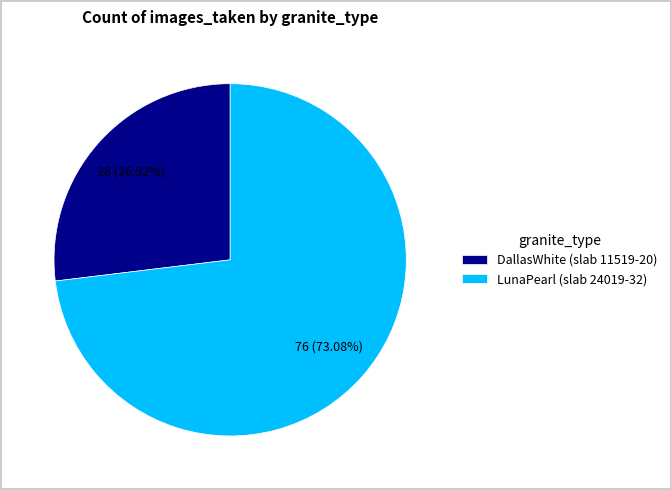

Approximately how many times larger is the value at DallasWhite (slab 11519-20) compared to LunaPearl (slab 24019-32)?

0.4